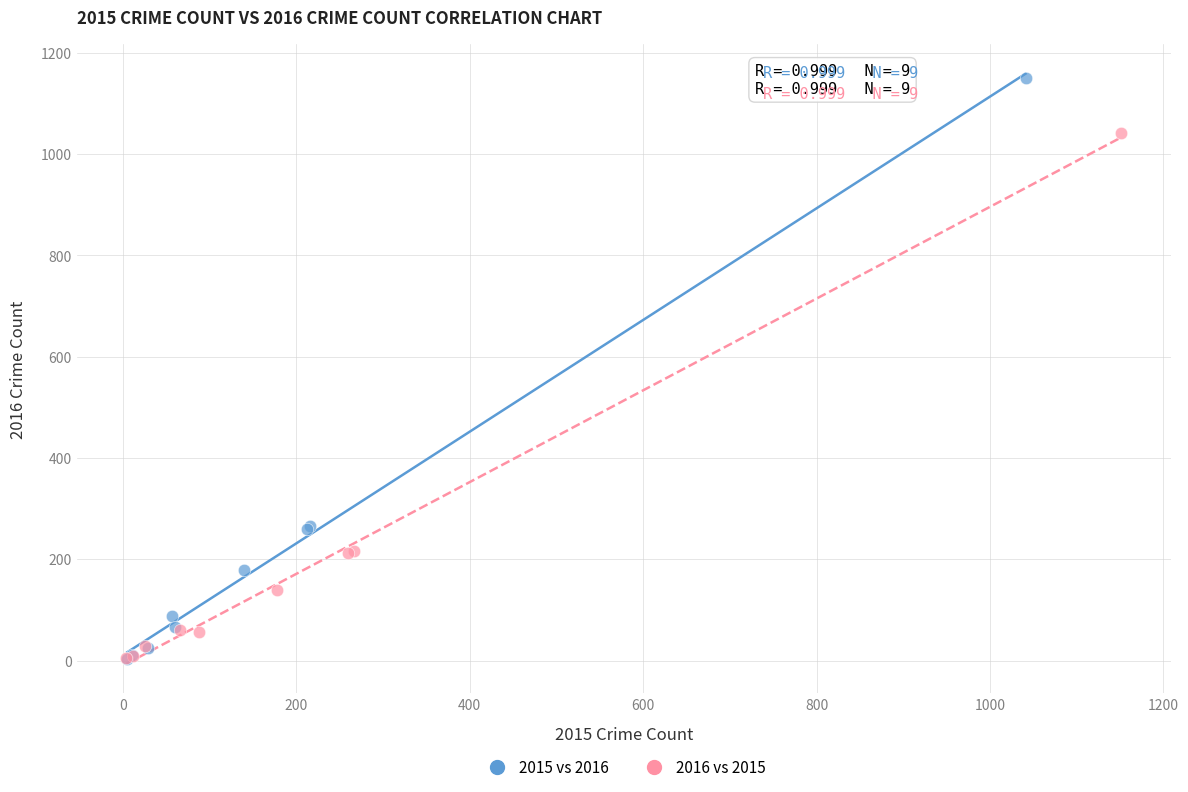

Which series contains the highest Y value?

2015 vs 2016